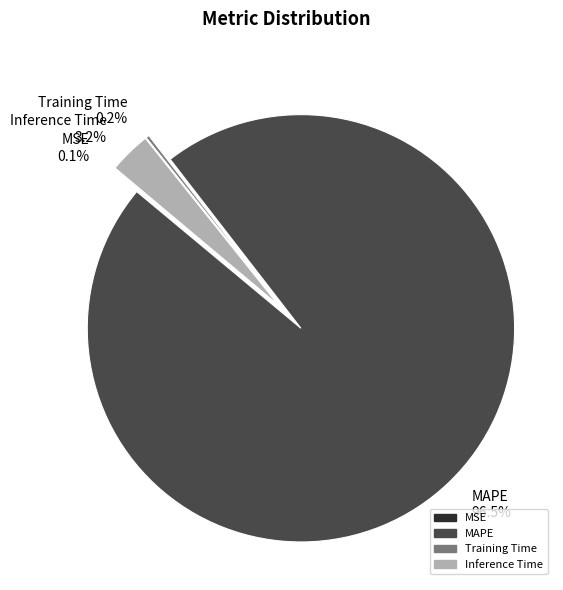

Is MSE the majority of the pie?

No